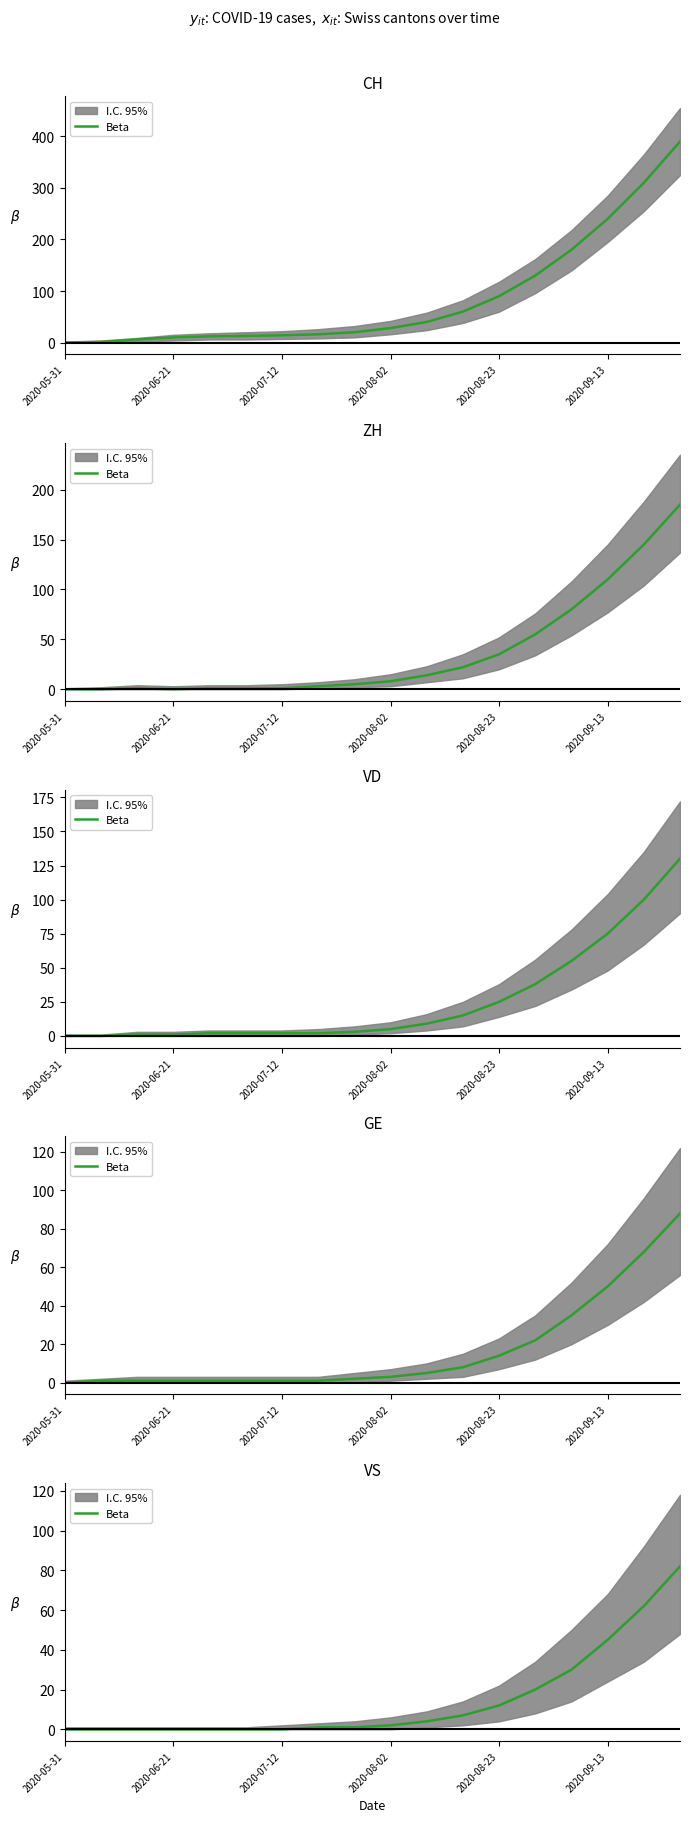

Reading left to right, extract all data points from this chart.

0	0	0	0	0	0	0	1	1	2	4	7	12	20	30	45	62	82